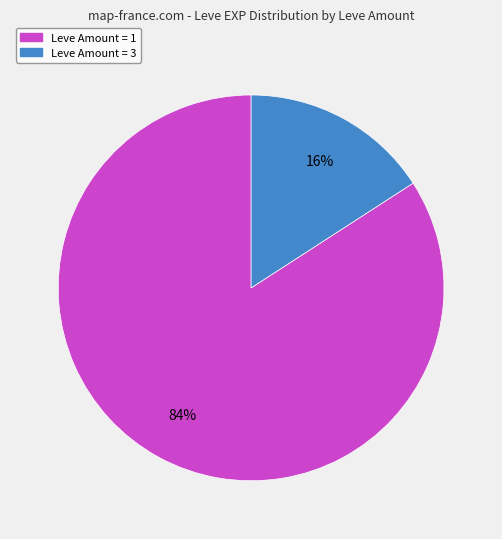

Is there a majority slice in this chart?

Yes